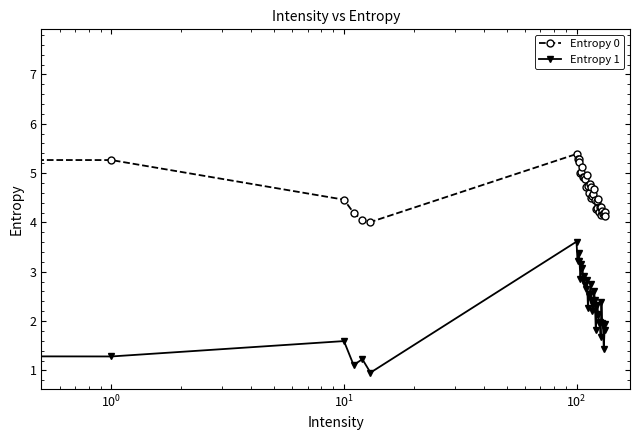

What is the difference between the maximum and minimum values in the Entropy 1 series?

5.5